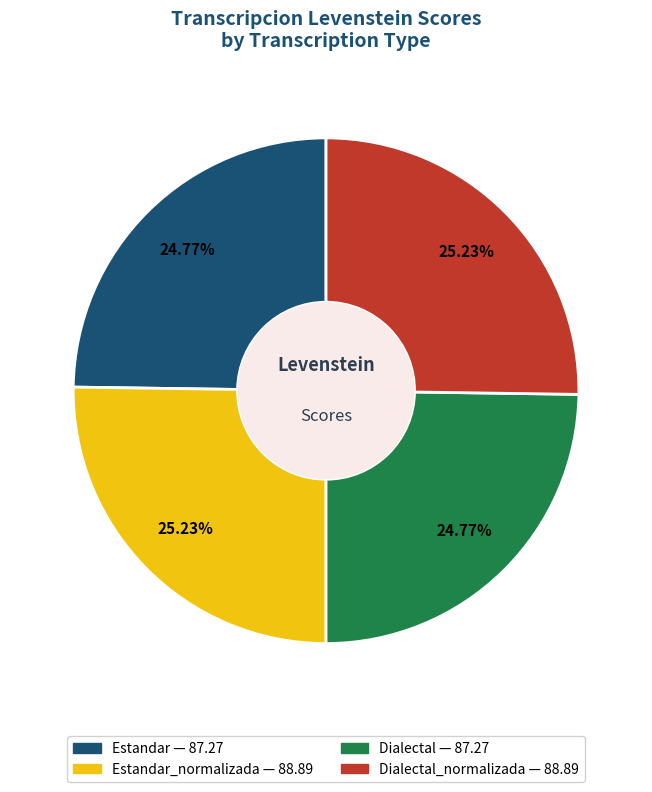

Does any single category account for the majority?

No